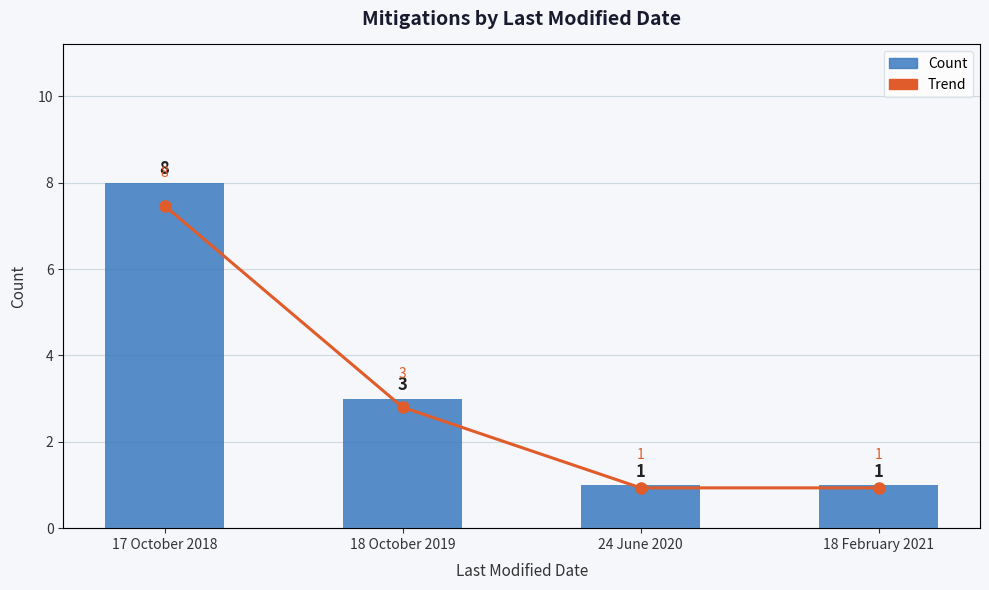

What is the label of the 4th bar from the right?

17 October 2018